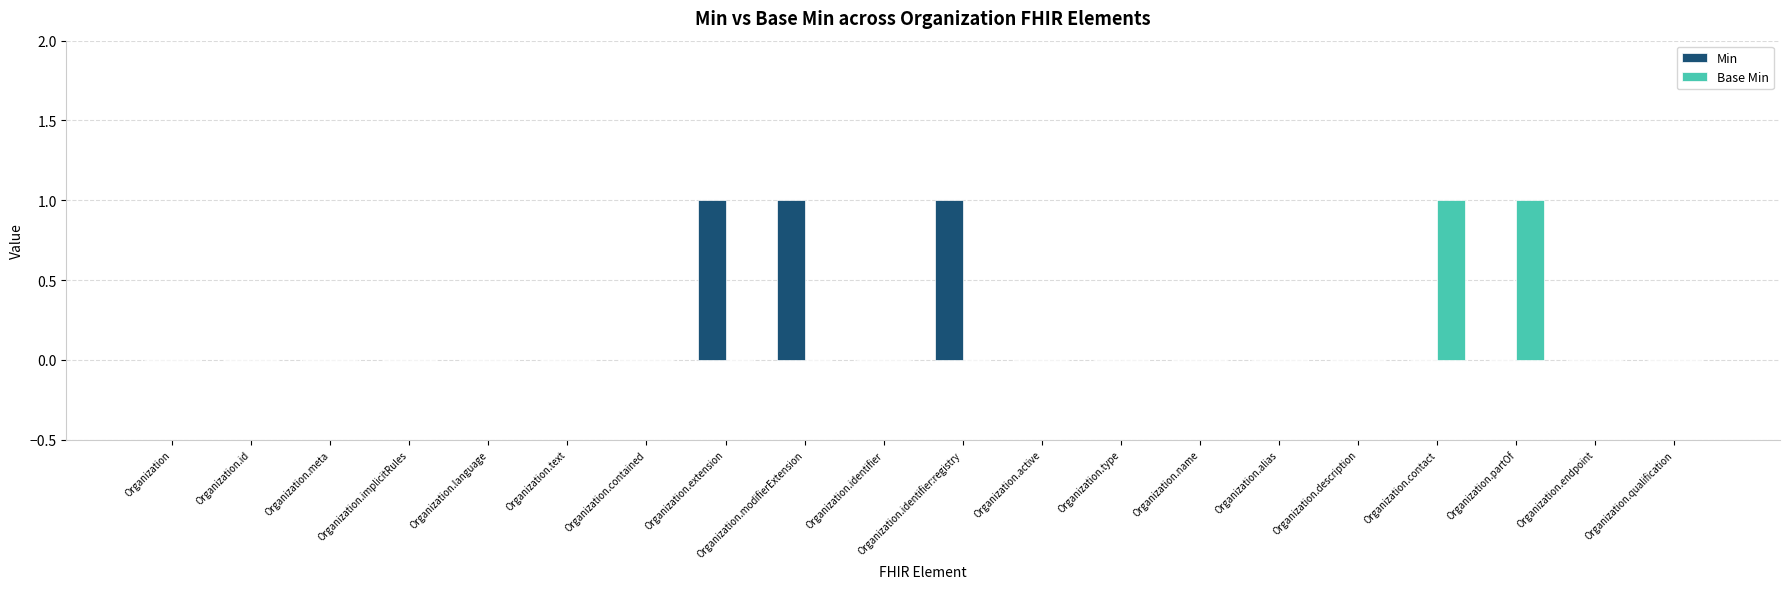

Which series changed the most between Organization.modifierExtension and Organization.alias?

Min